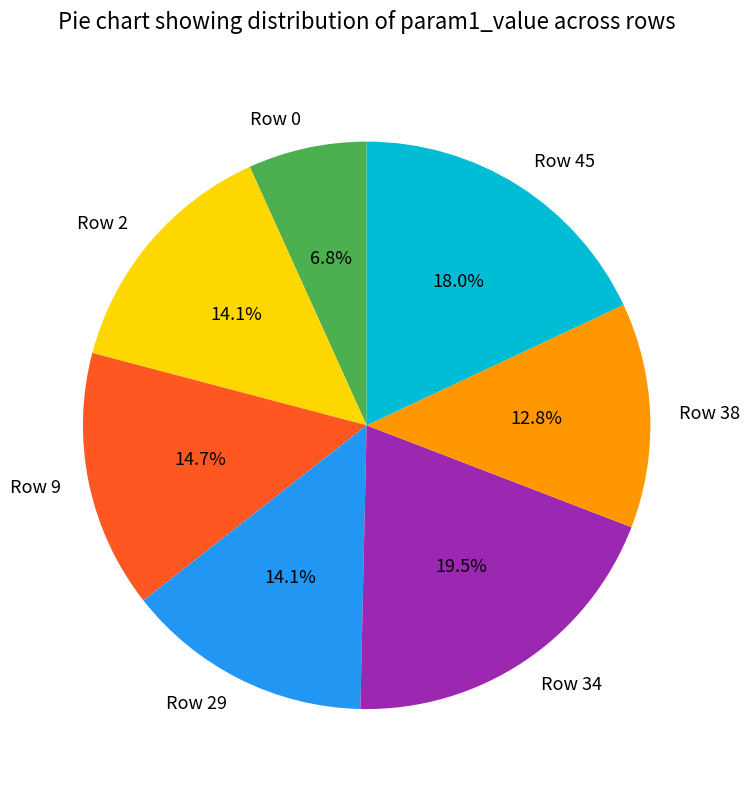

Do Row 29 and Row 2 together represent more than half of the pie?

No